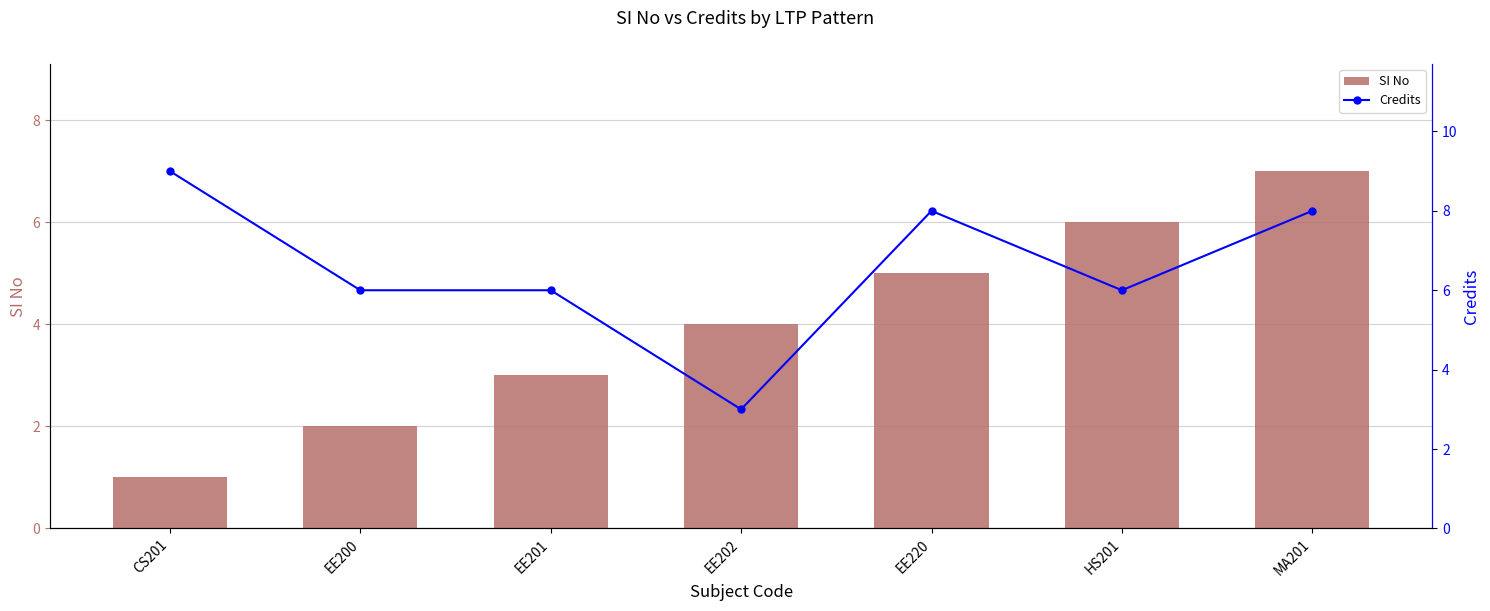

What is the label of the 5th bar from the left?

EE220